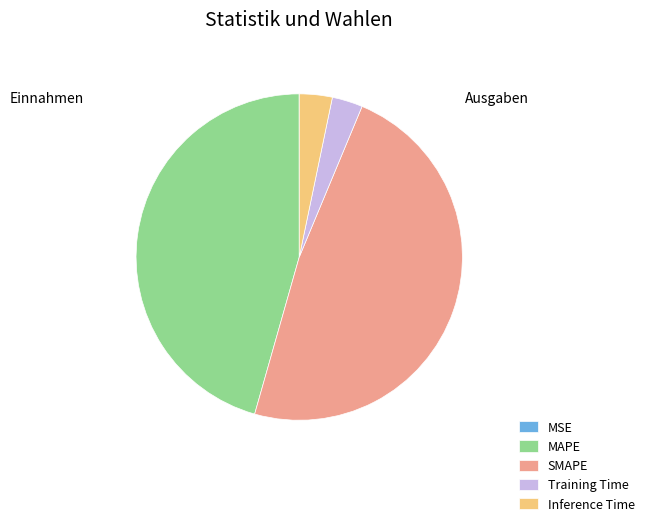

Is it true that MAPE is 46% of the pie?

True